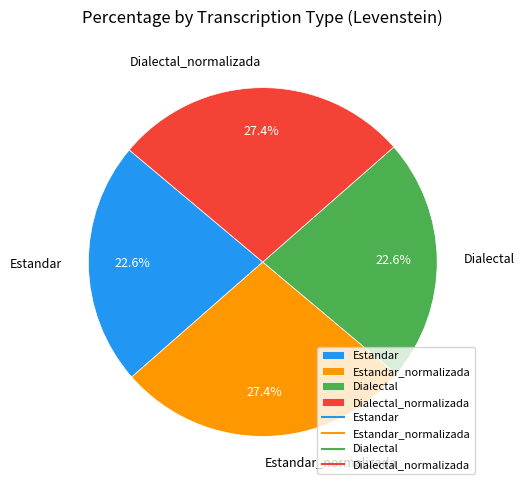

To the nearest percent, what is the difference between the largest and smallest slice percentages?

5%